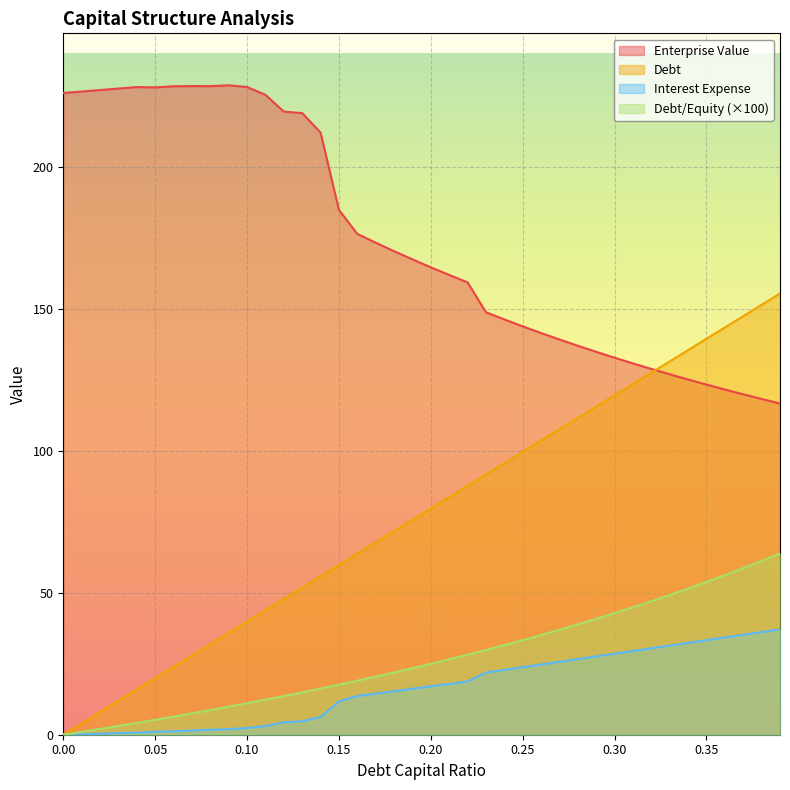

What is the sum of the debt values at 0.21 and 0.09?

36.5